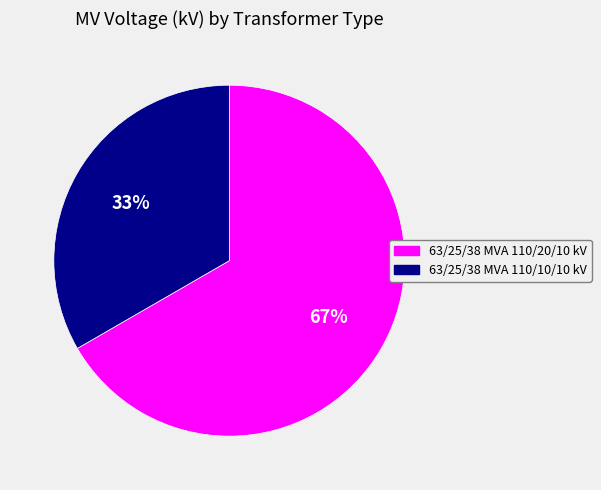

Do 63/25/38 MVA 110/10/10 kV and 63/25/38 MVA 110/20/10 kV together represent more than half of the pie?

Yes